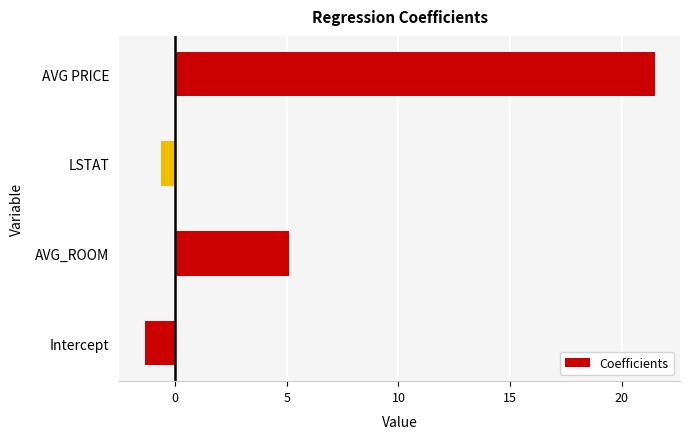

At which category does the chart reach its peak across all series?

AVG PRICE